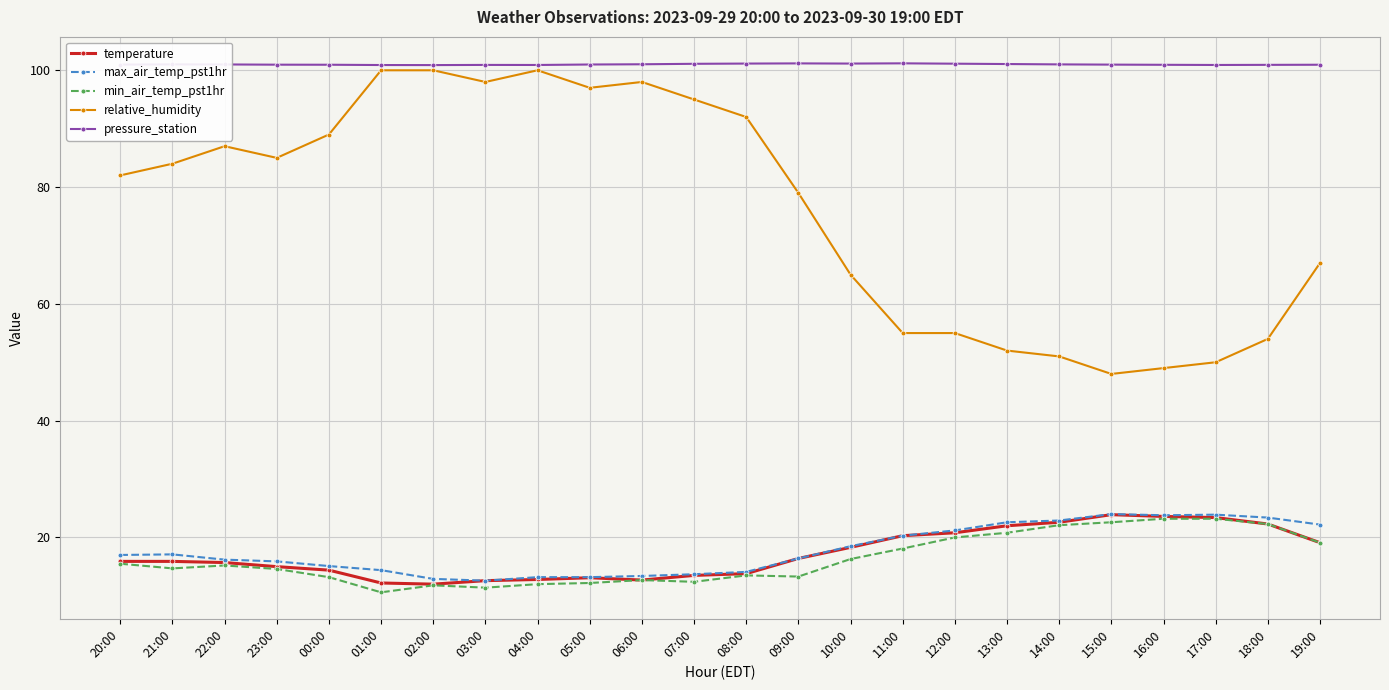

What is the maximum value for max_air_temp_pst1hr?

24.0